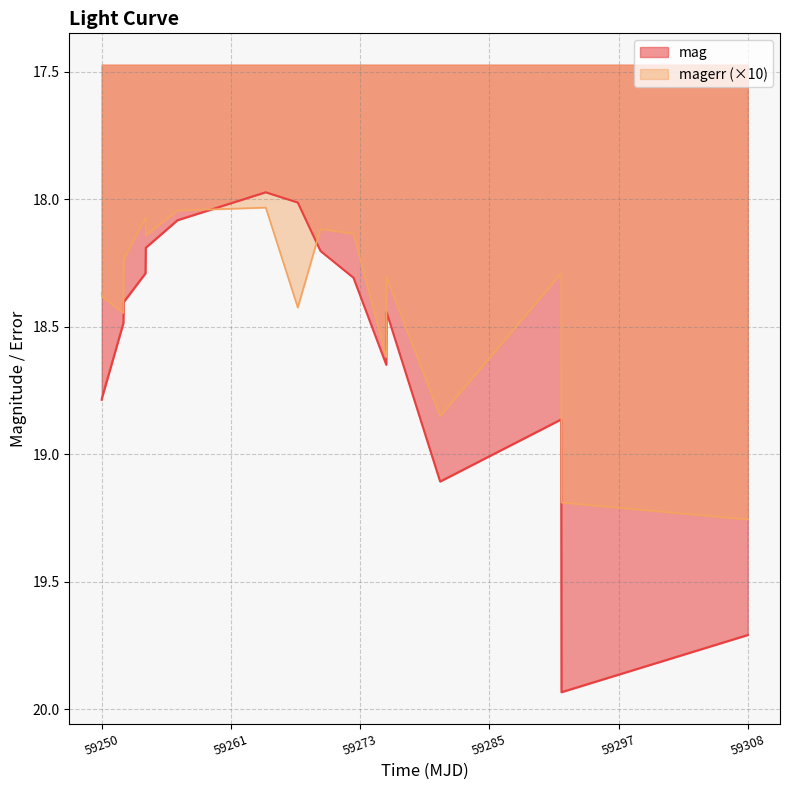

Rank the series by their average value, from highest to lowest.

mag, magerr (×10)